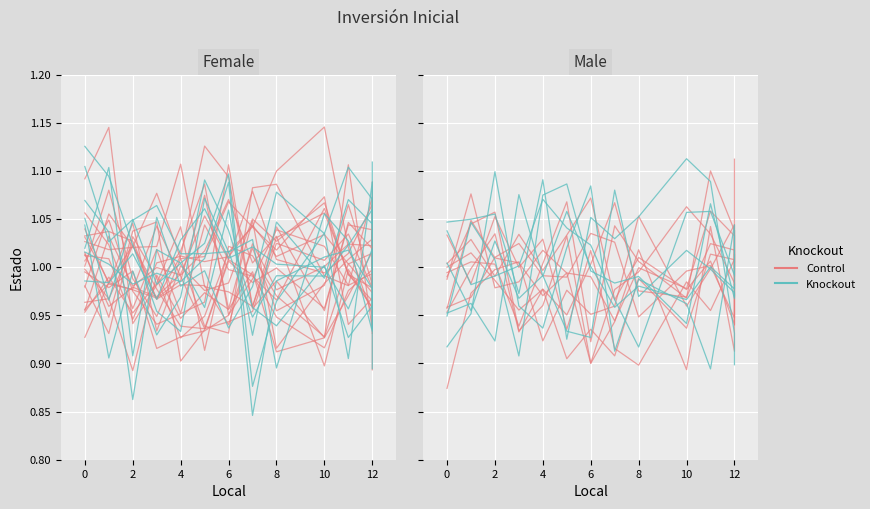

Which series has the largest range (max minus min)?

col_2 (Knockout)